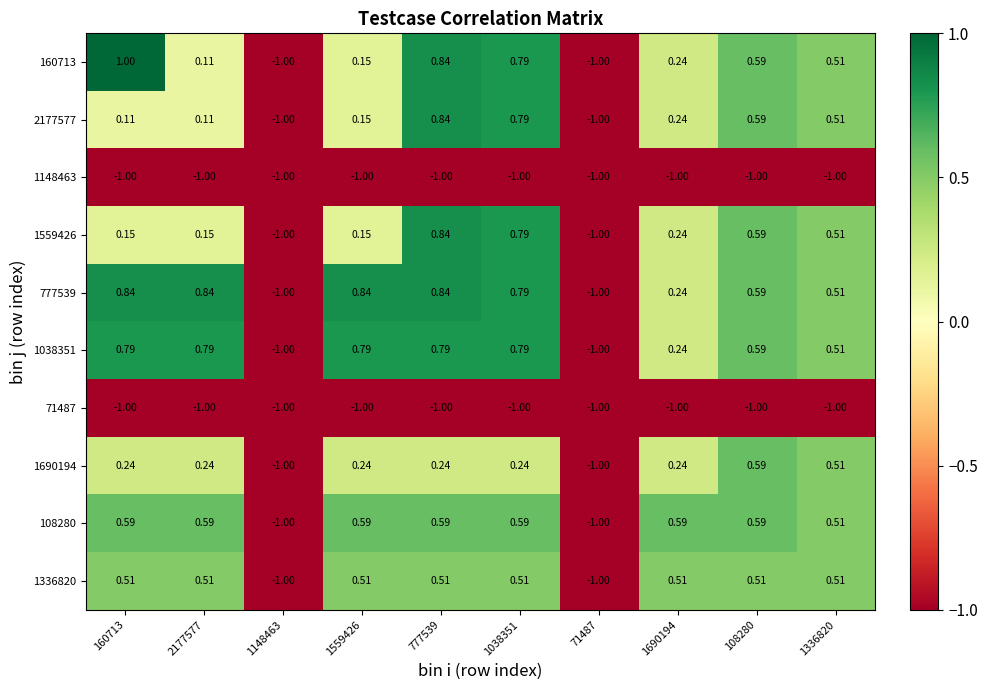

Is the value of 108280 at 777539 greater than the value of 1559426 at 1336820?

Yes